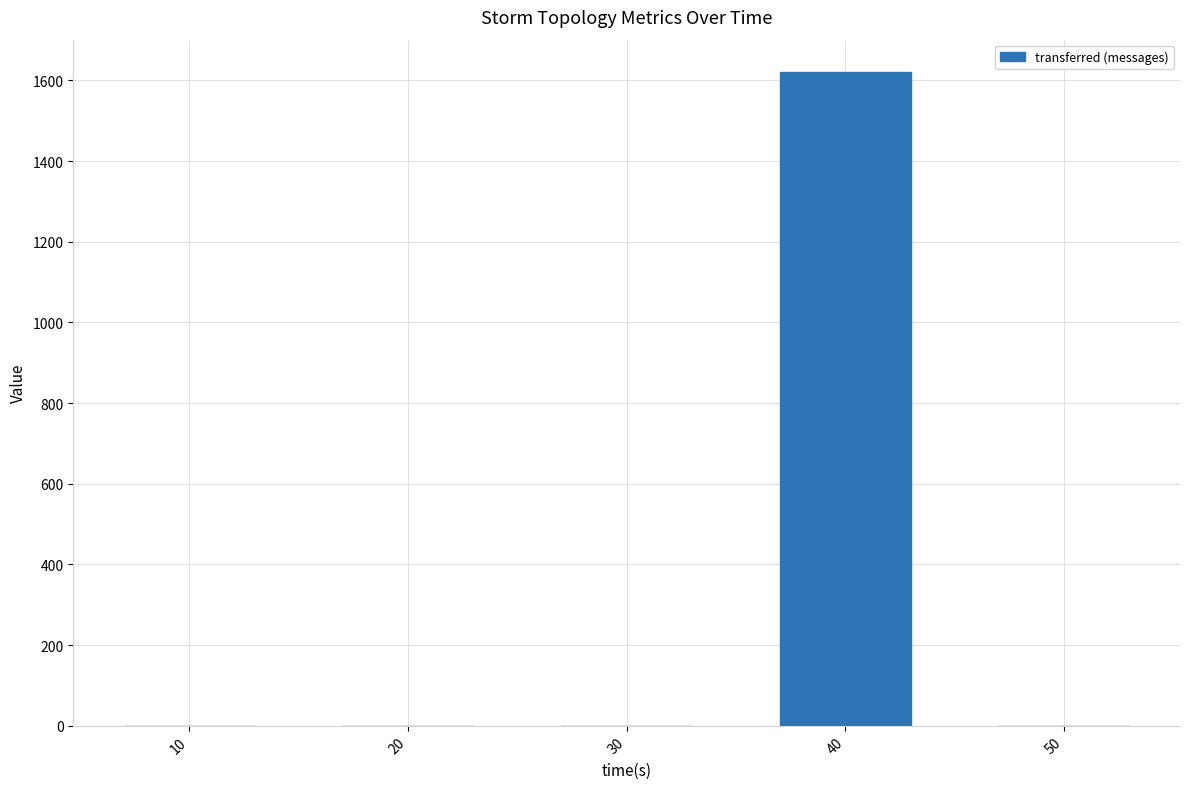

Which label corresponds to the largest value in the chart?

40